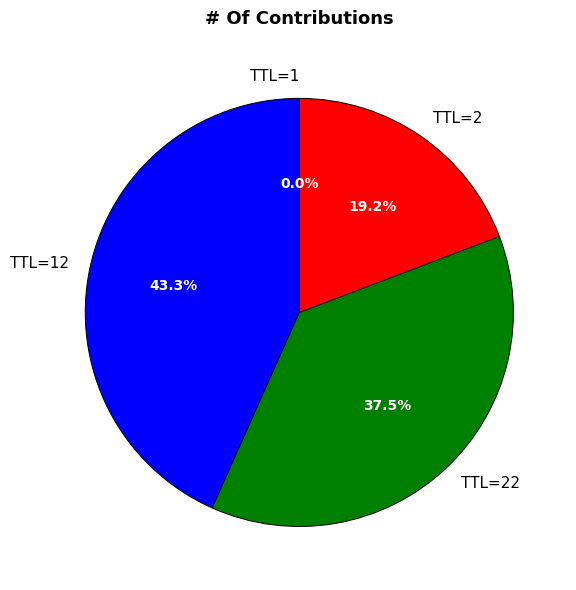

Does any single category account for the majority?

No